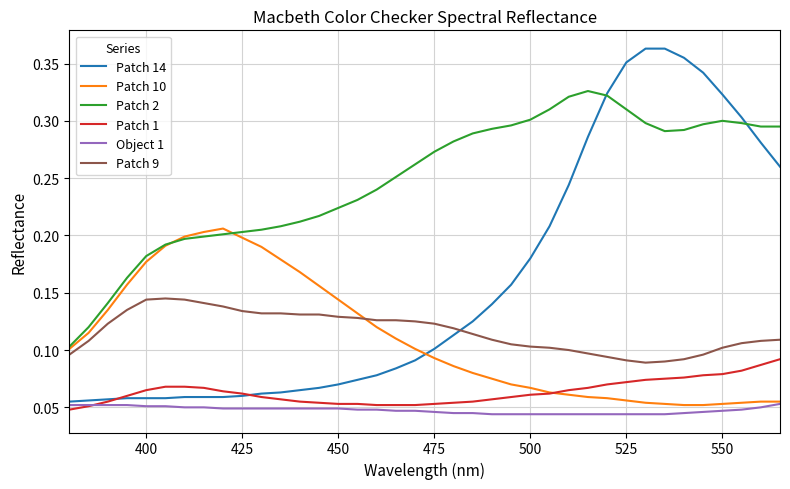

True or false: Patch 1 and Patch 10 intersect in this chart.

True